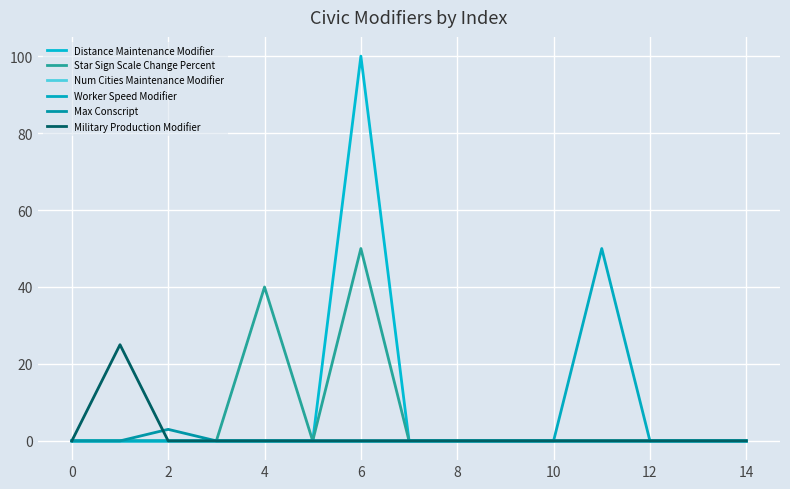

Does the chart have visible grid lines?

Yes